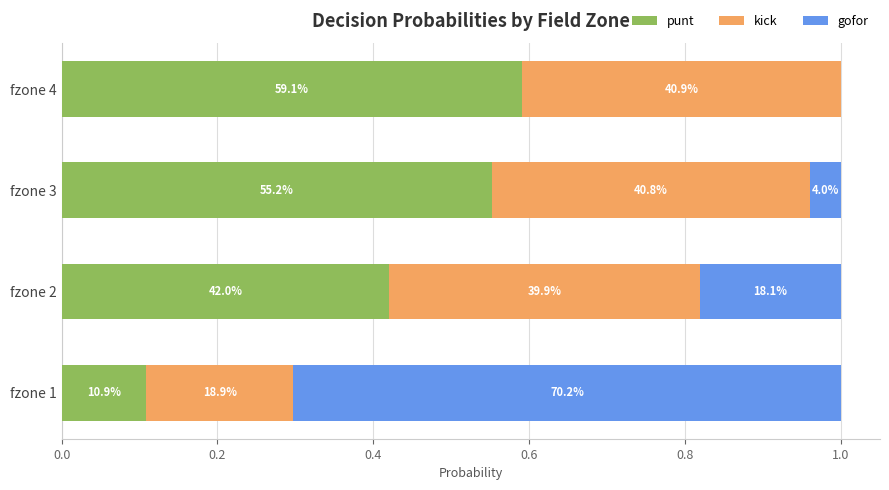

Count the punt values in the range 0 to 1.

4